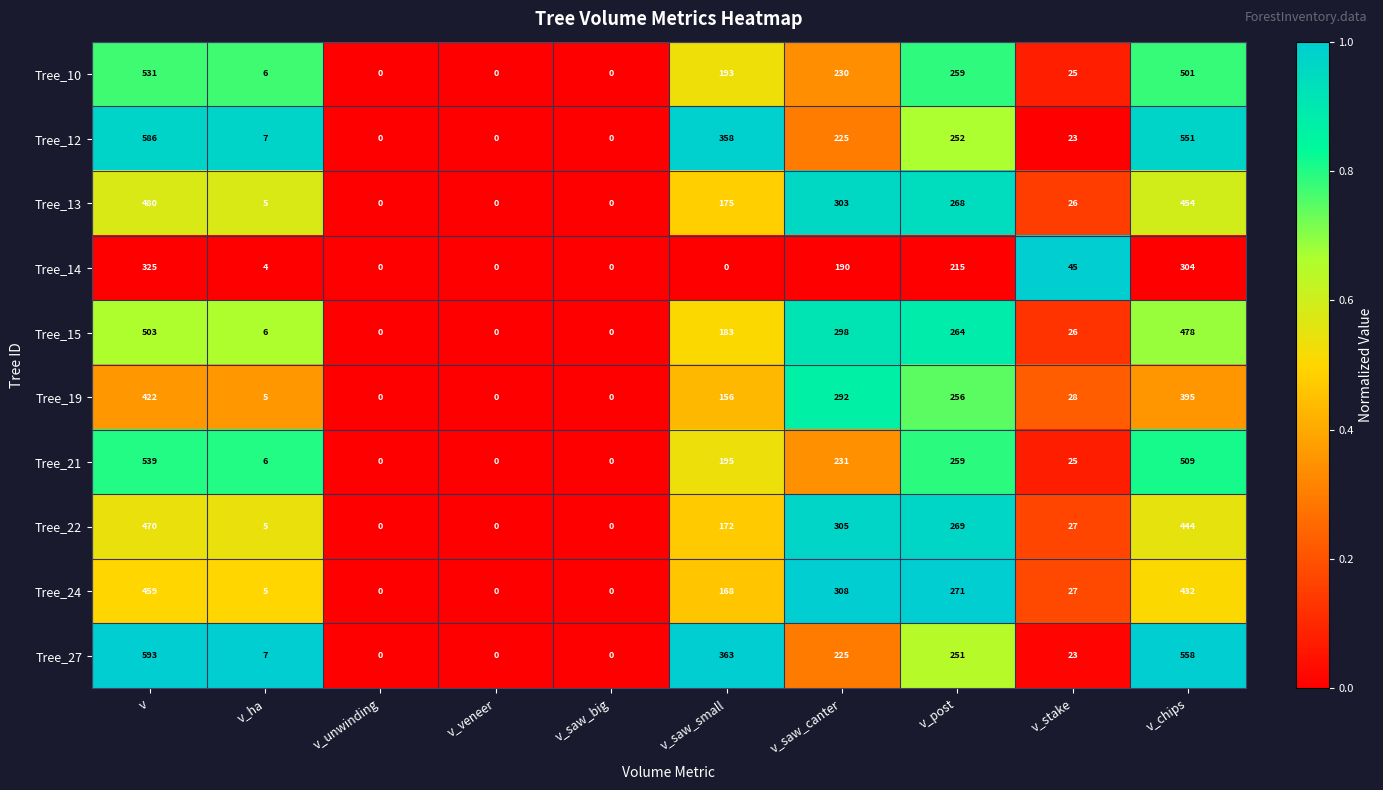

What is the total value across all series at v_stake?

275